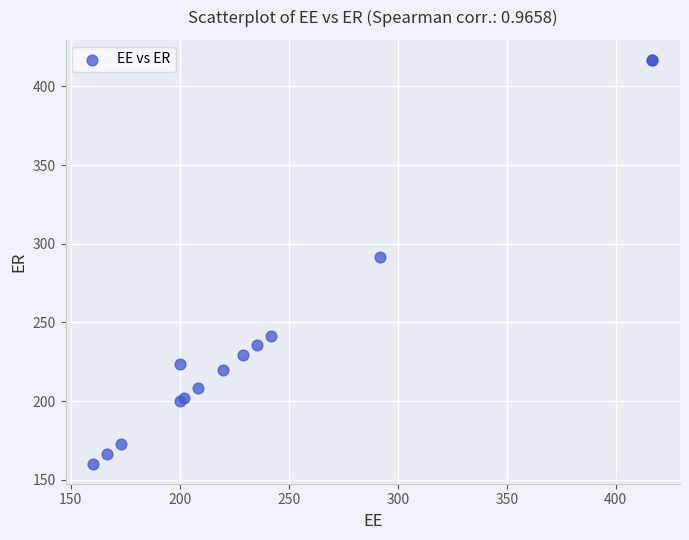

What Y value in the scatter plot is closest to 288?

291.7